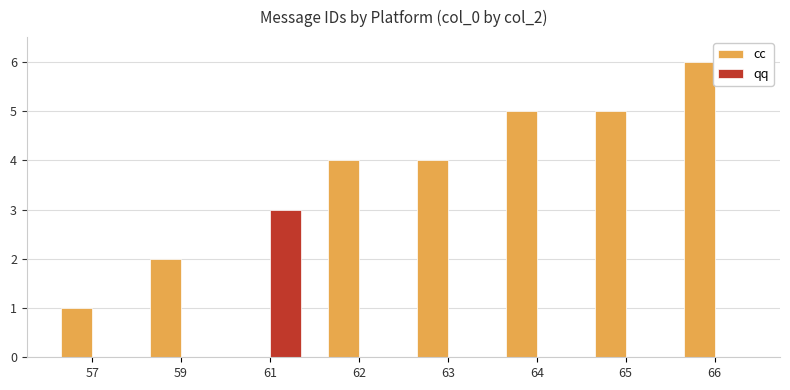

The qq series shows 0 at 59. True or false?

True